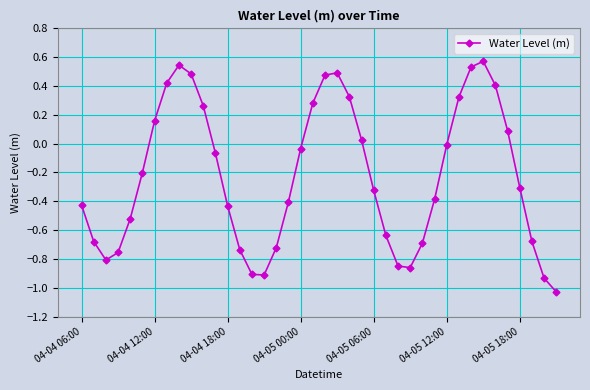

Count the number of categories in the chart.

40